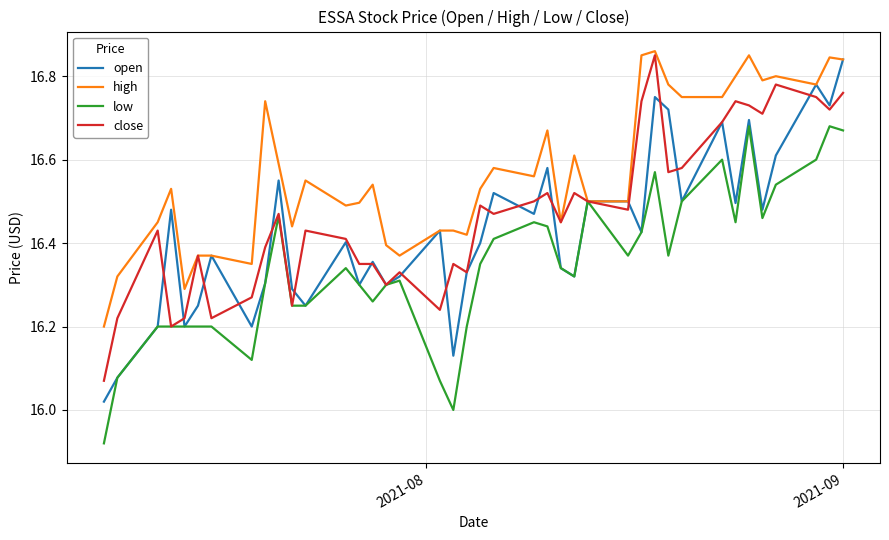

List the series in order of their overall mean, lowest first.

low, open, close, high